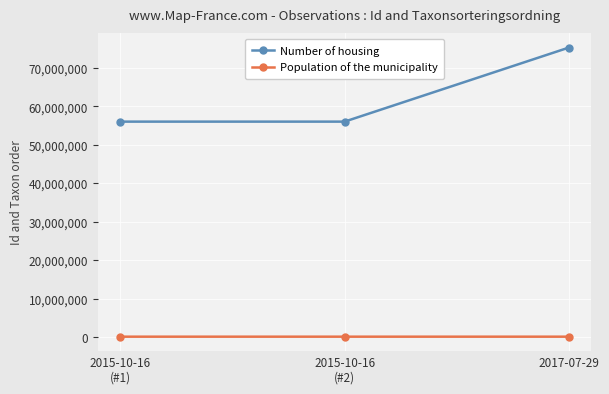

Is the value of Number of housing at 2017-07-29 greater than the value of Population of the municipality at 2015-10-16
(#1)?

Yes